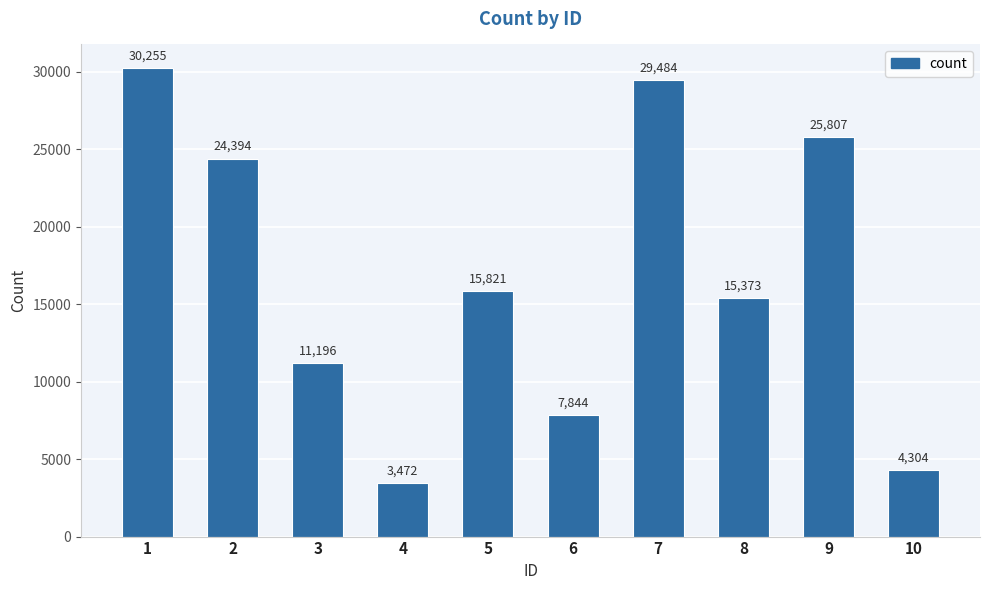

How many bars are there in total?

10